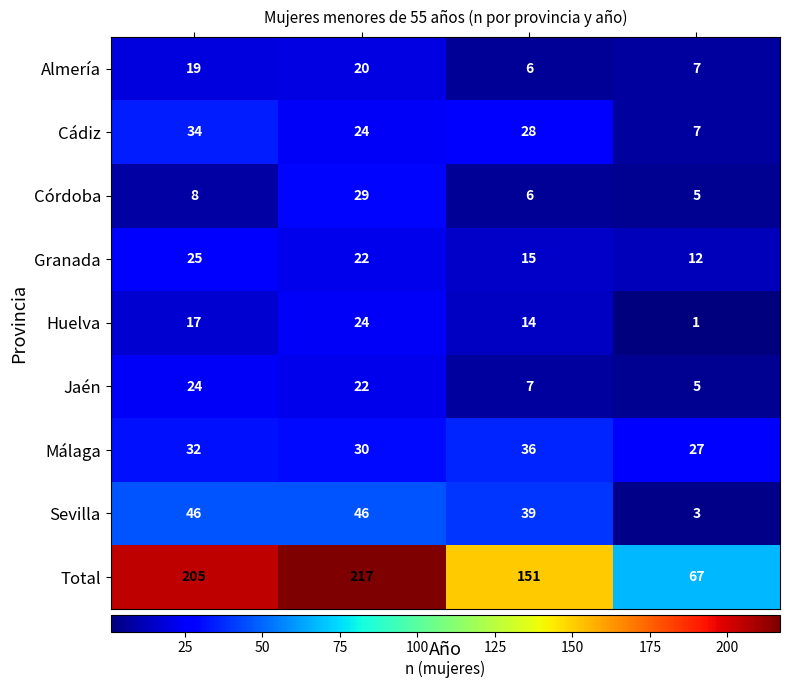

Which series has the largest total across all categories?

Total